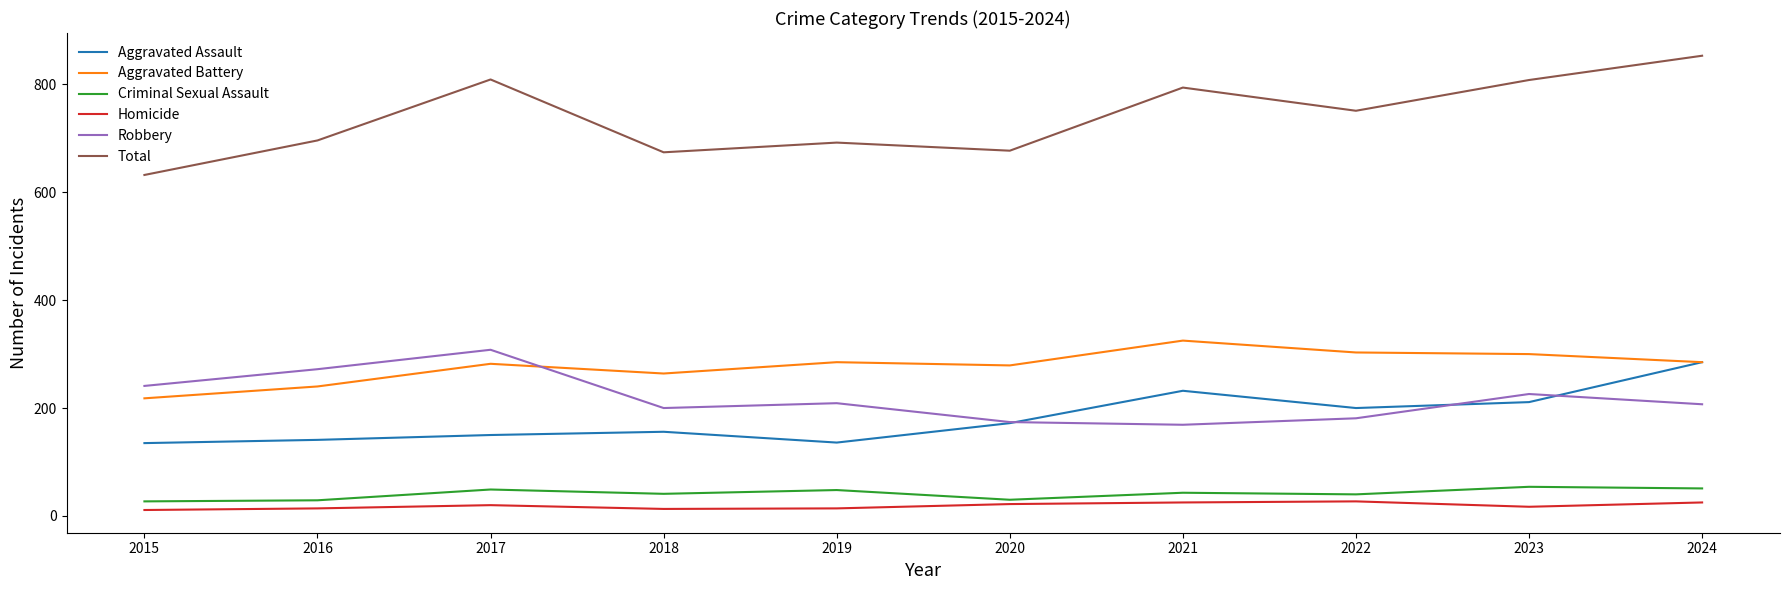

True or false: Total and Aggravated Battery cross at least once.

False